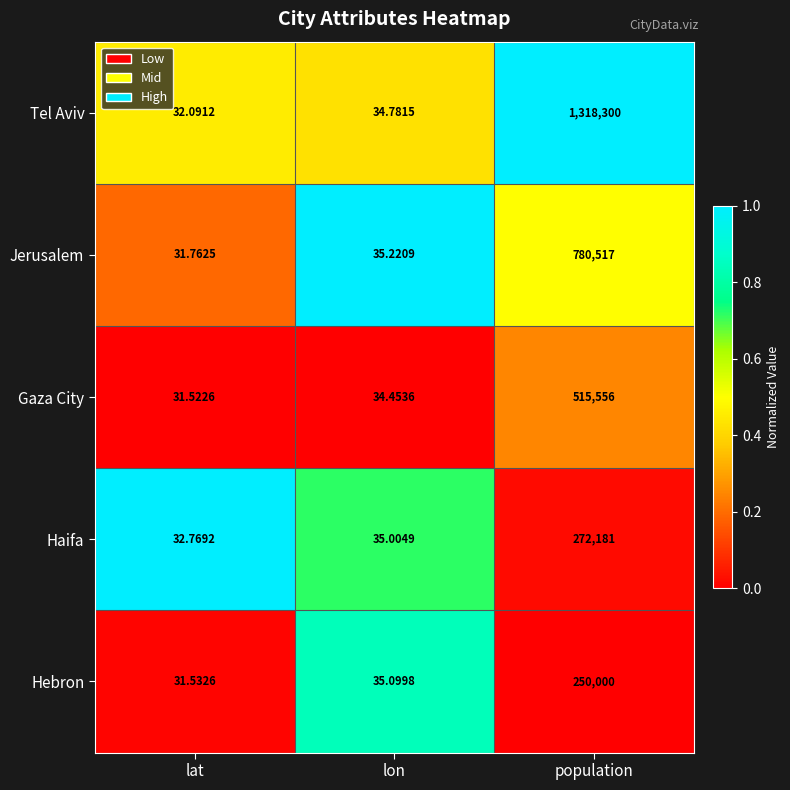

Which series has the widest spread of values?

Tel Aviv